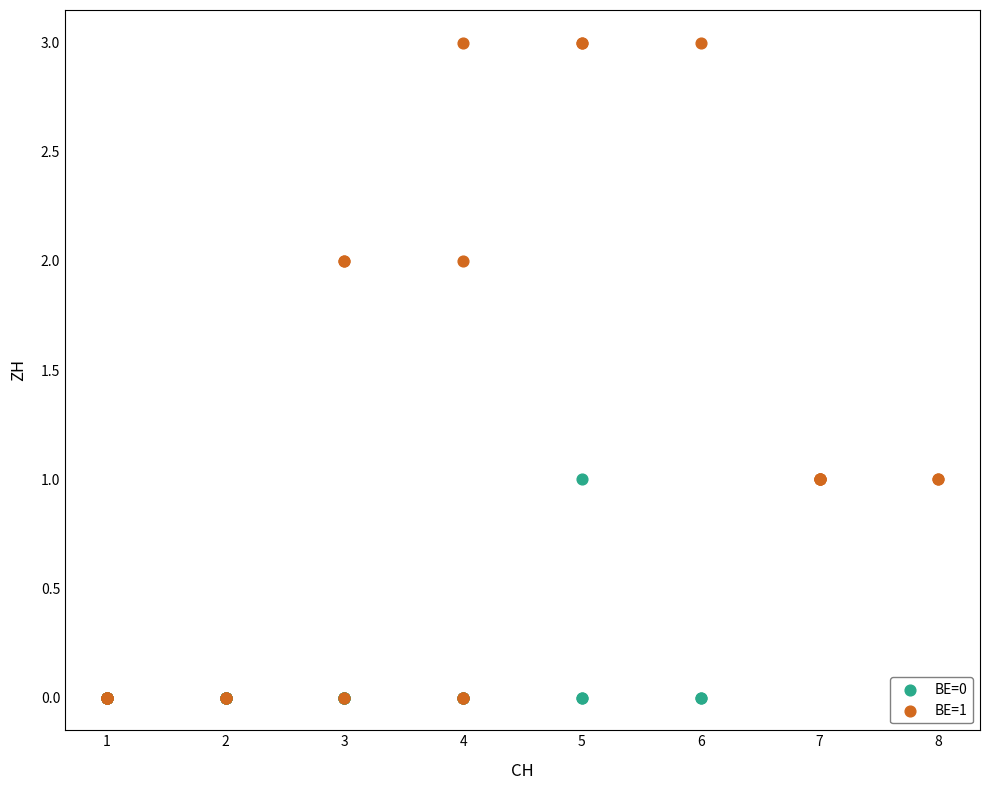

What are all the series names shown in the legend?

BE=0, BE=1